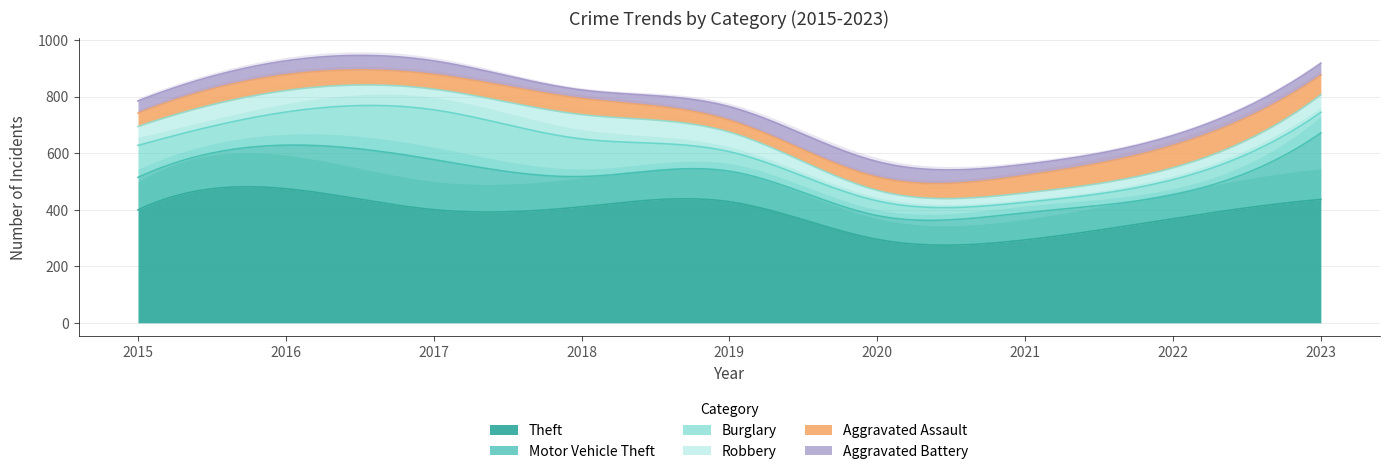

Reading right to left, what are all the values shown in this chart?

Theft: 2023=436	2022=368	2021=293	2020=295	2019=428	2018=410	2017=400	2016=474	2015=399
Motor Vehicle Theft: 2023=235	2022=85	2021=96	2020=84	2019=108	2018=107	2017=177	2016=154	2015=115
Burglary: 2023=73	2022=53	2021=37	2020=52	2019=69	2018=133	2017=176	2016=117	2015=113
Robbery: 2023=62	2022=42	2021=33	2020=37	2019=69	2018=86	2017=73	2016=76	2015=67
Aggravated Assault: 2023=69	2022=79	2021=62	2020=47	2019=42	2018=57	2017=52	2016=56	2015=47
Aggravated Battery: 2023=42	2022=35	2021=39	2020=55	2019=48	2018=30	2017=48	2016=49	2015=43